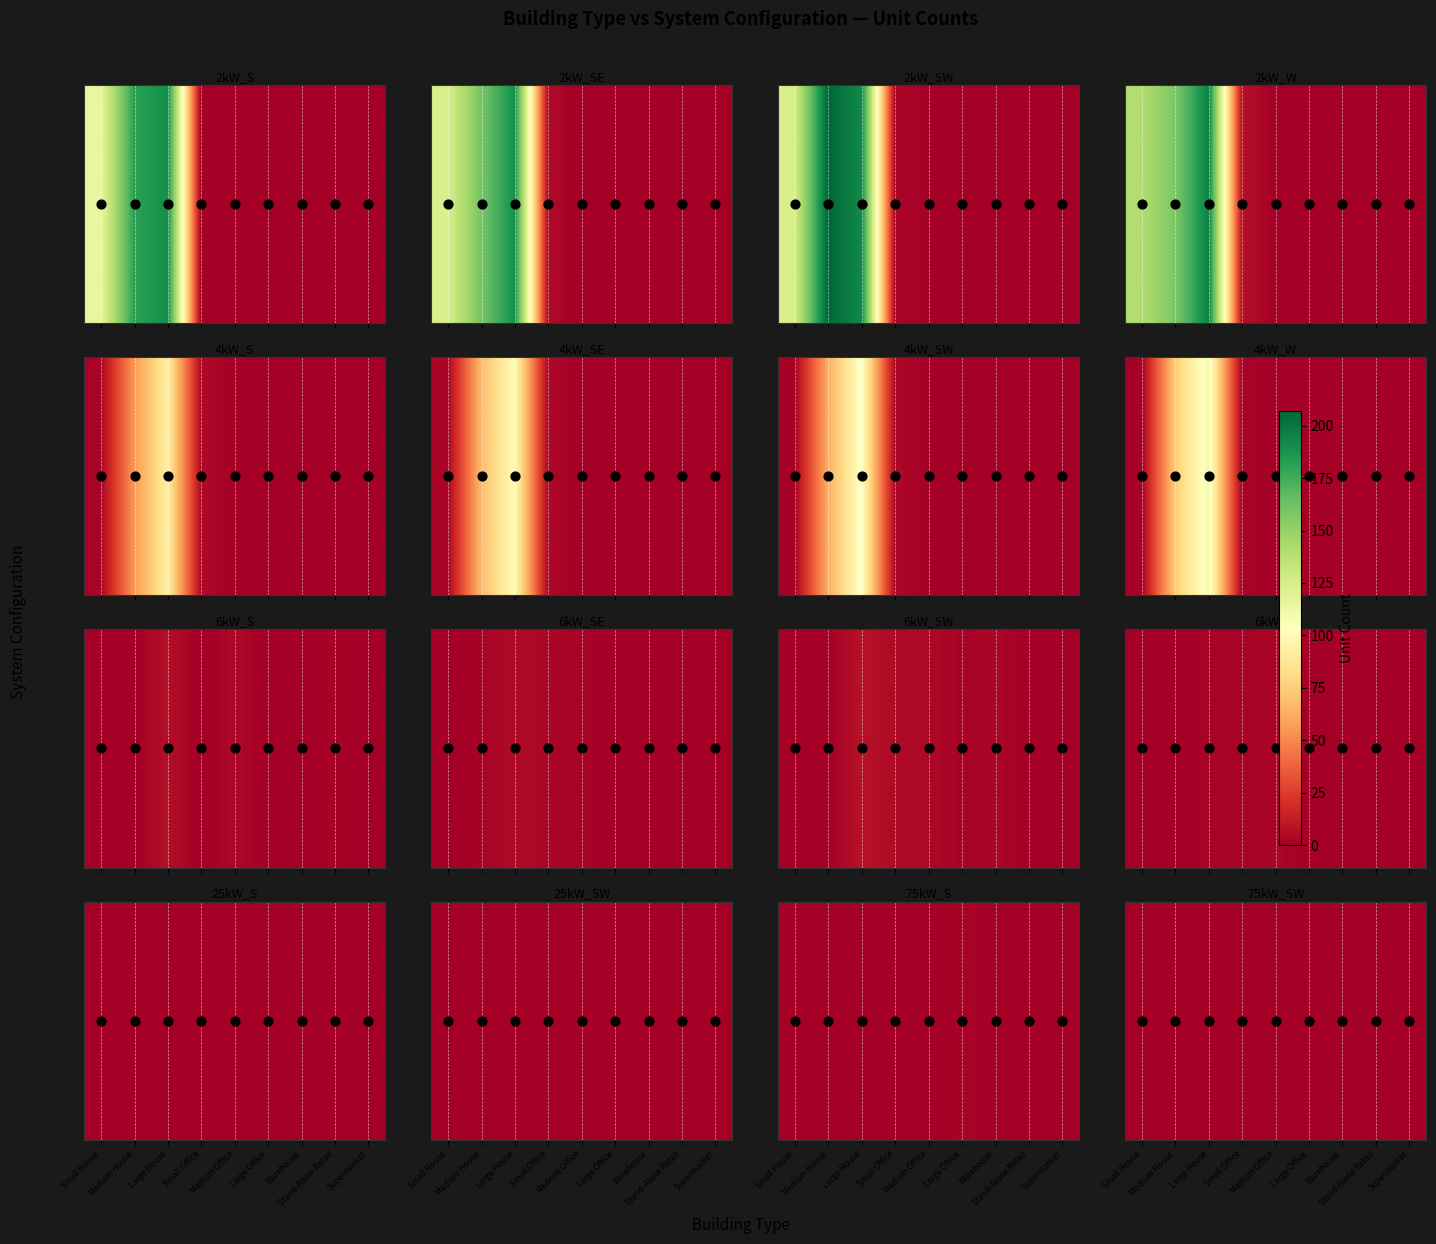

Count the values in the range 0 to 1.

9